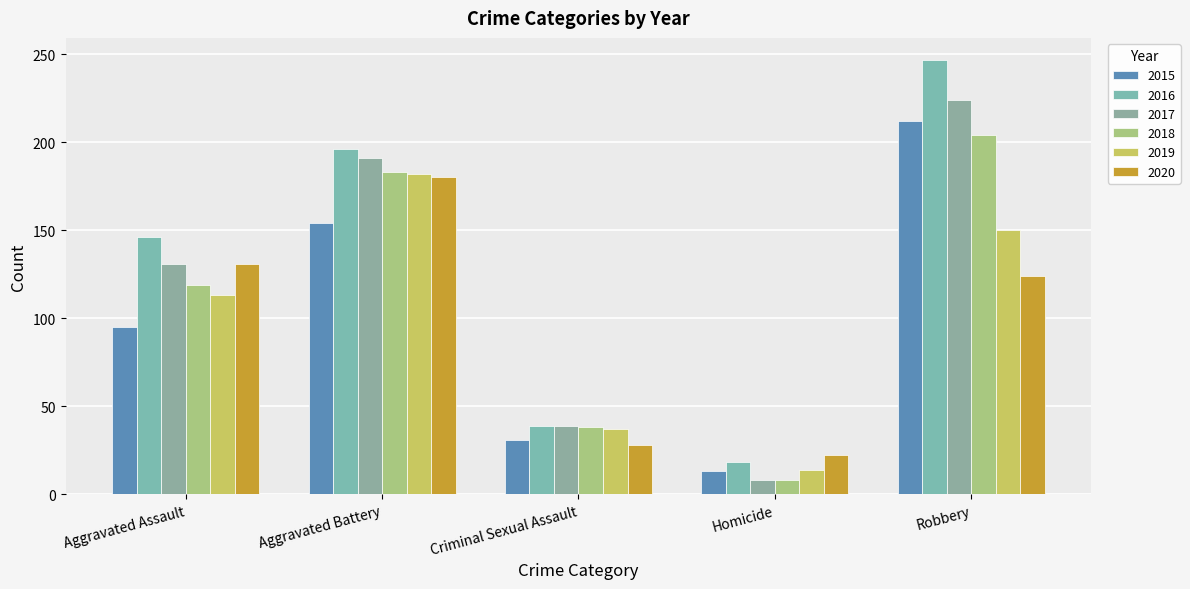

Reading left to right, transcribe all the data shown in this chart.

2015: 95	154	31	13	212
2016: 146	196	39	18	247
2017: 131	191	39	8	224
2018: 119	183	38	8	204
2019: 113	182	37	14	150
2020: 131	180	28	22	124